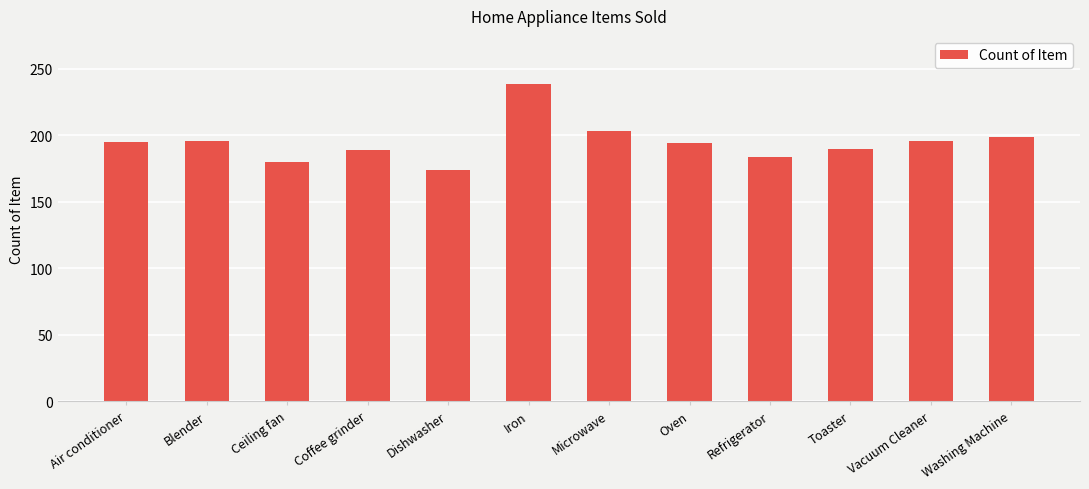

What is the average value?

195